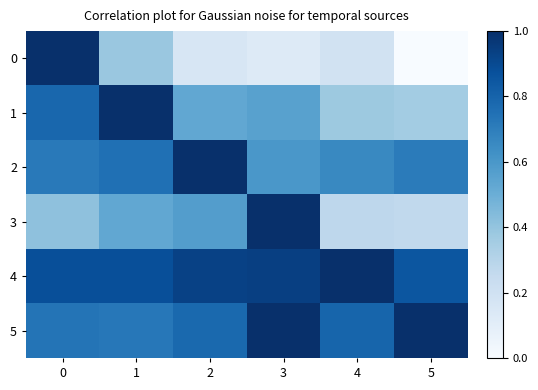

Reading right to left, list all the values displayed in this chart.

0: 5=0.0	4=0.2	3=0.1	2=0.2	1=0.4	0=1.0
1: 5=0.4	4=0.4	3=0.6	2=0.5	1=1.0	0=0.8
2: 5=0.7	4=0.7	3=0.6	2=1.0	1=0.8	0=0.7
3: 5=0.3	4=0.3	3=1.0	2=0.6	1=0.5	0=0.4
4: 5=0.9	4=1.0	3=0.9	2=0.9	1=0.9	0=0.9
5: 5=1.0	4=0.8	3=1.0	2=0.8	1=0.7	0=0.7